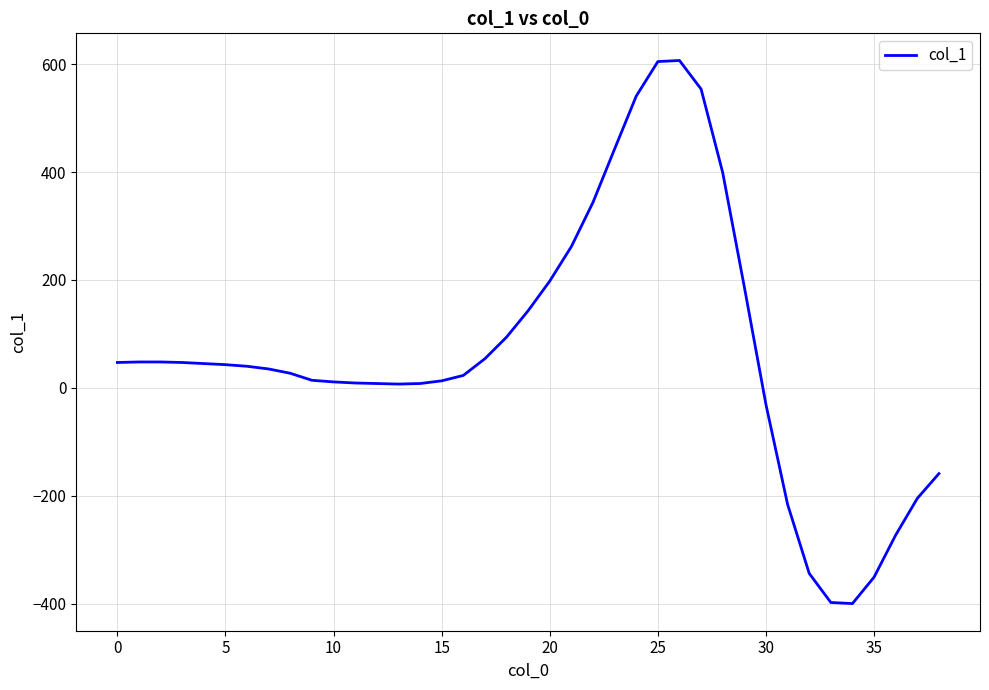

What is the sum of all values?

2527